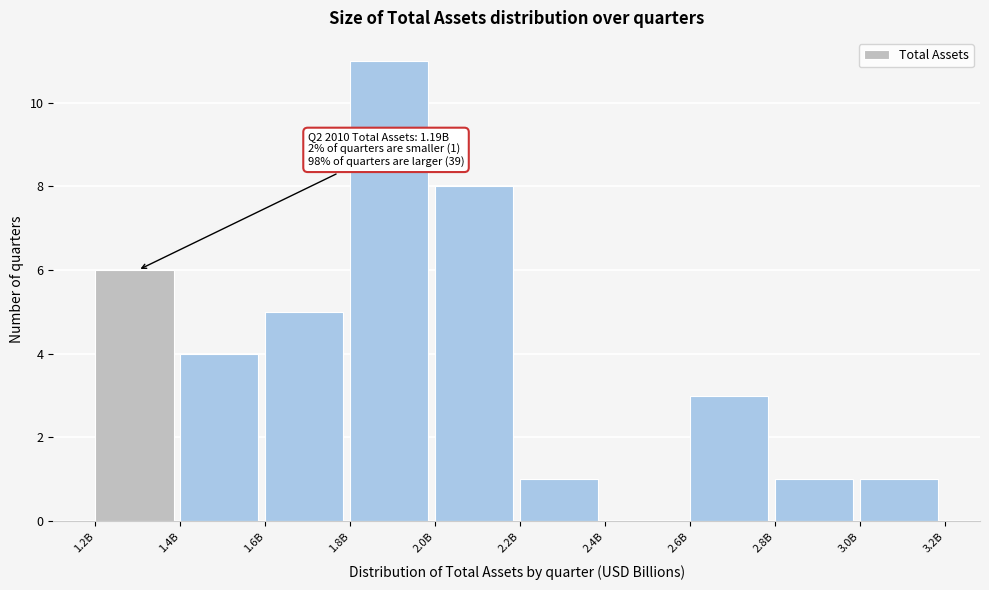

Reading right to left, list all the values displayed in this chart.

3.0B=1	2.8B=1	2.6B=3	2.4B=0	2.2B=1	2.0B=8	1.8B=11	1.6B=5	1.4B=4	1.2B=6